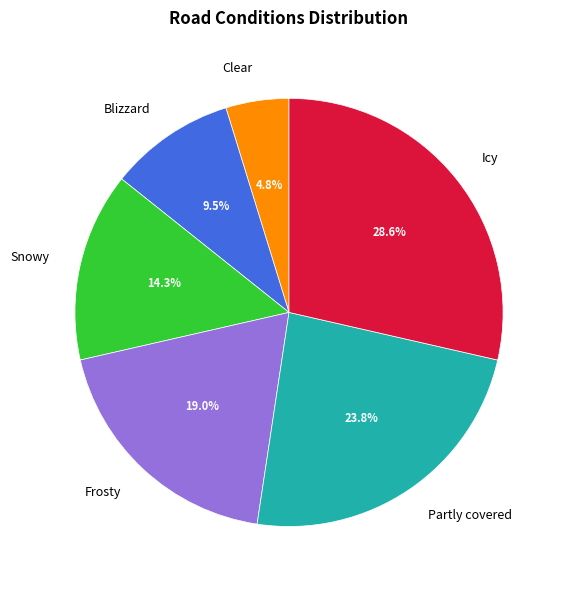

How many segments does this pie chart have?

6